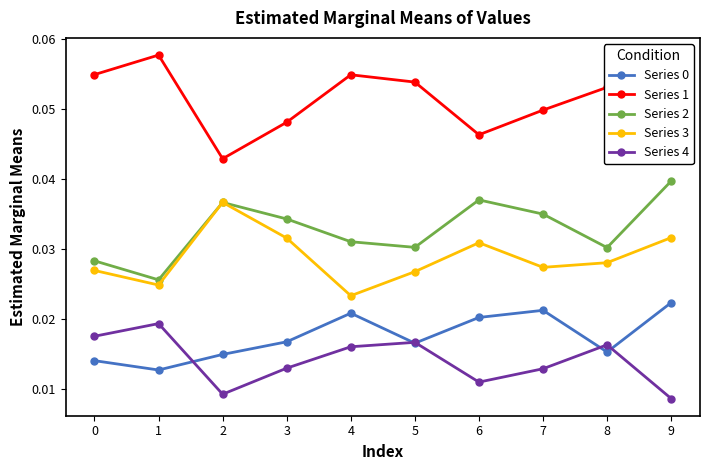

Does the chart display data point markers on the line(s)?

Yes